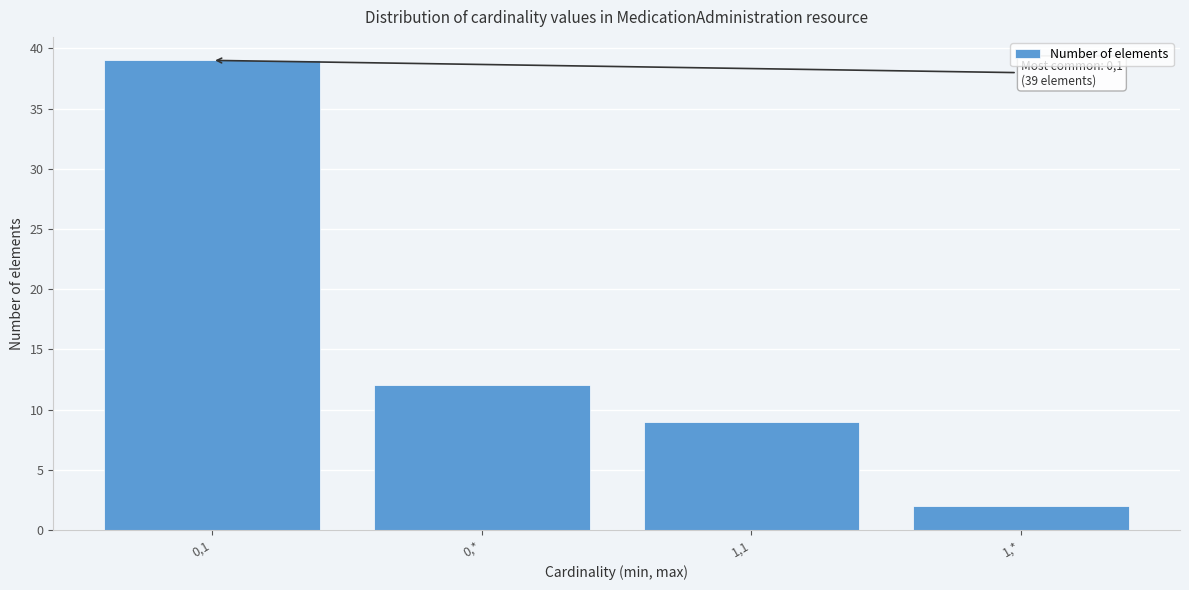

Reading left to right, what are all the values shown in this chart?

39	12	9	2